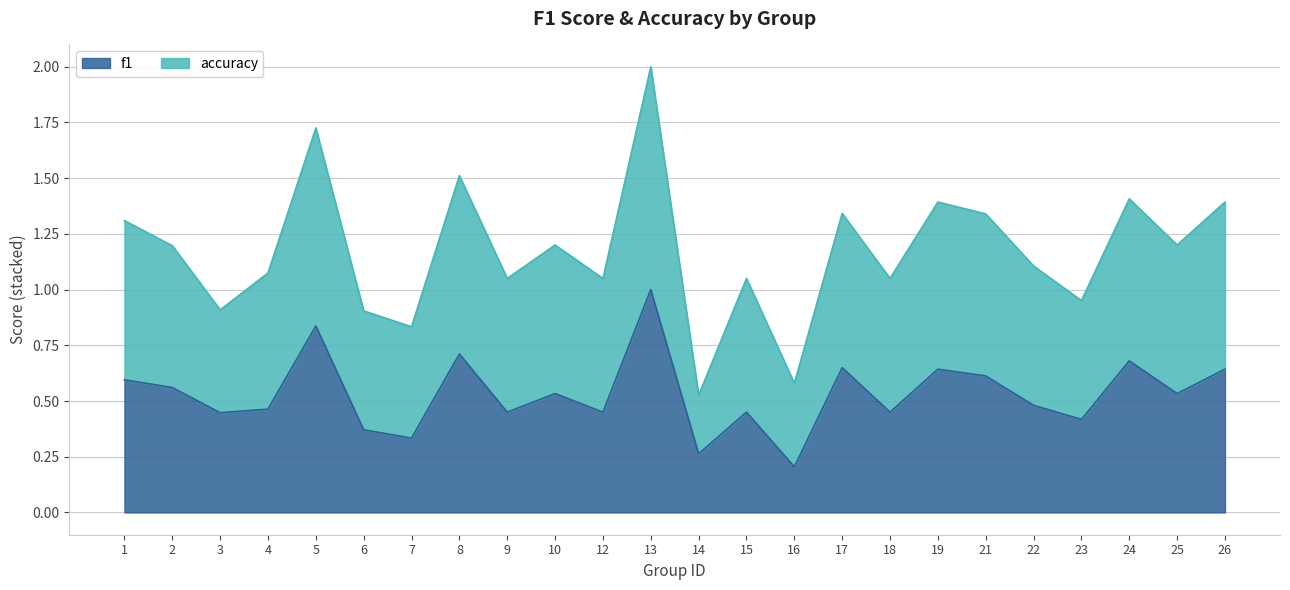

Reading left to right, list all the values displayed in this chart.

f1: 0.6	0.6	0.4	0.5	0.8	0.4	0.3	0.7	0.5	0.5	0.5	1.0	0.3	0.5	0.2	0.6	0.5	0.6	0.6	0.5	0.4	0.7	0.5	0.6
accuracy: 1.3	1.2	0.9	1.1	1.7	0.9	0.8	1.5	1.1	1.2	1.1	2.0	0.5	1.1	0.6	1.3	1.1	1.4	1.3	1.1	1.0	1.4	1.2	1.4